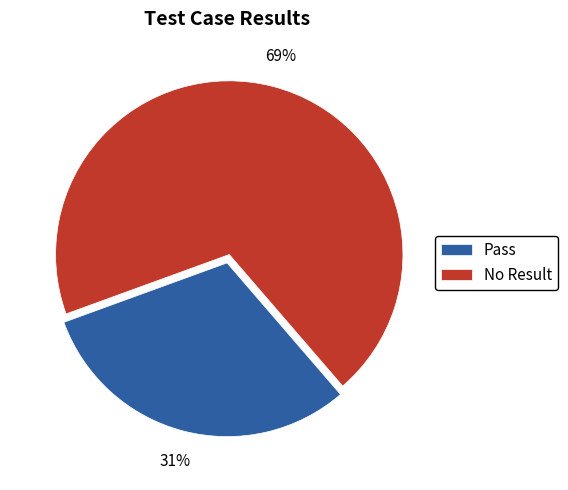

Is there any slice that represents more than half of the pie?

Yes